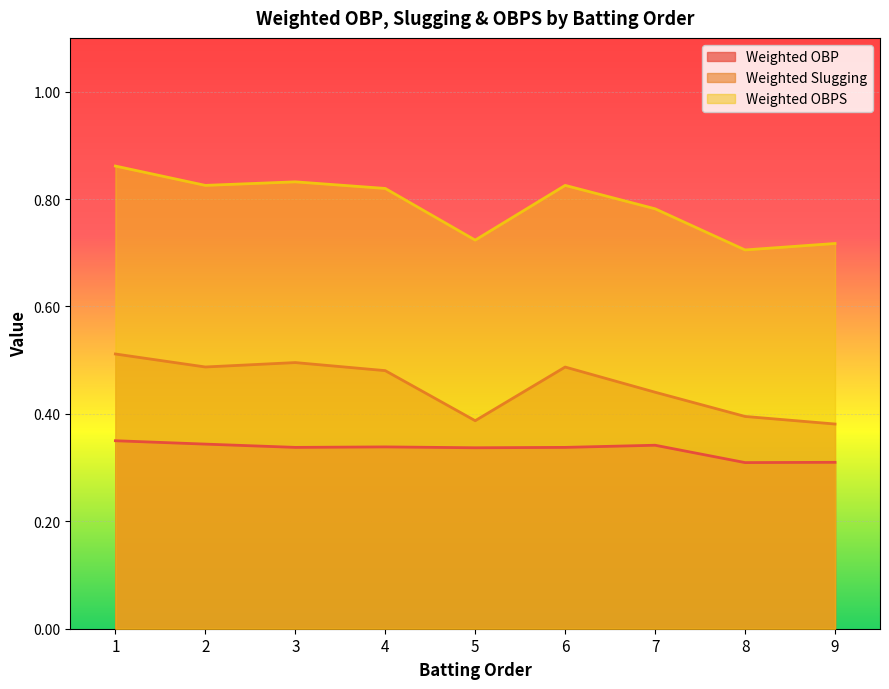

In Weighted Slugging, how many points are higher than both neighbors (excluding endpoints)?

2